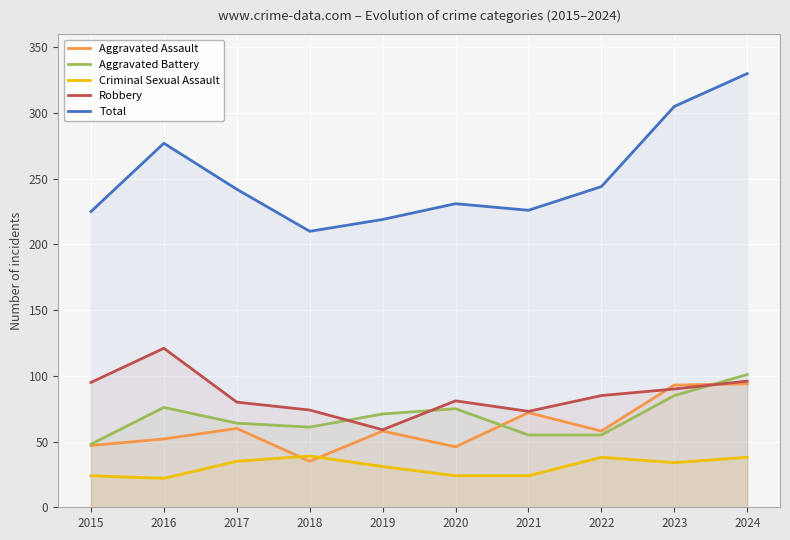

Where does the Aggravated Battery series first go above 71?

2016